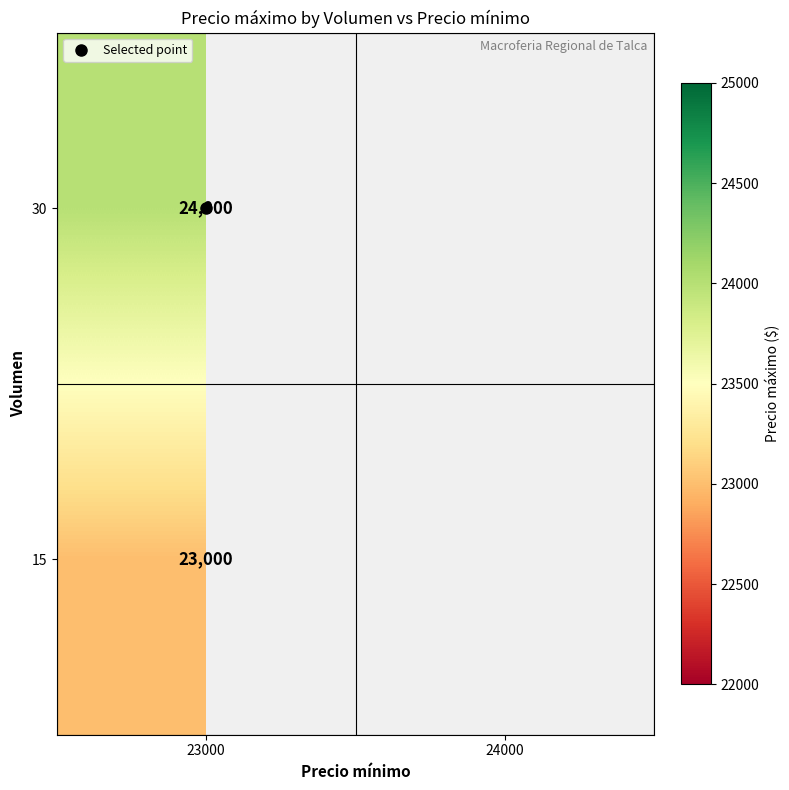

Which has a higher value, 24000 or 23000?

23000